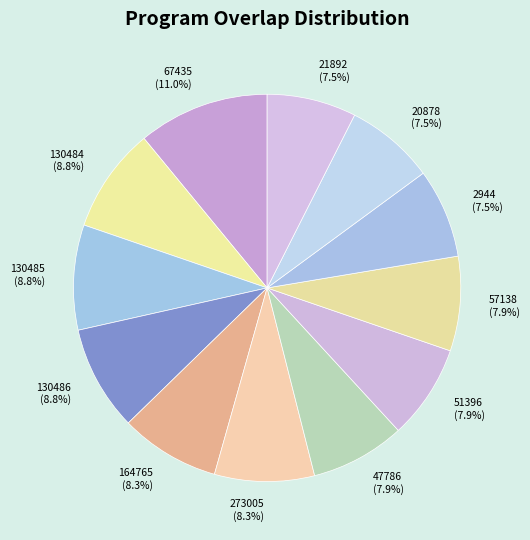

What is the largest slice in the pie chart?

67435